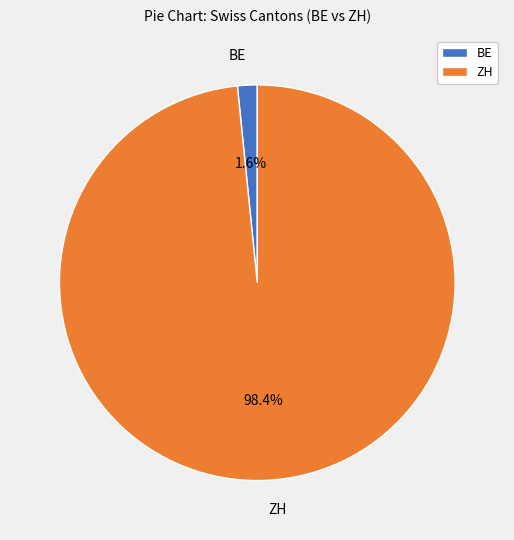

Which category has the biggest portion of the pie?

ZH